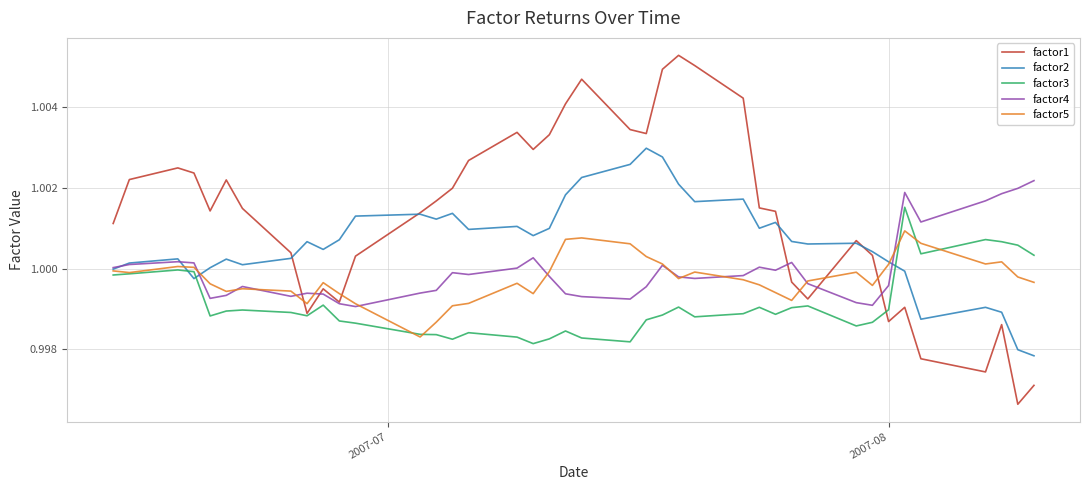

True or false: factor1 and factor5 cross at least once.

True